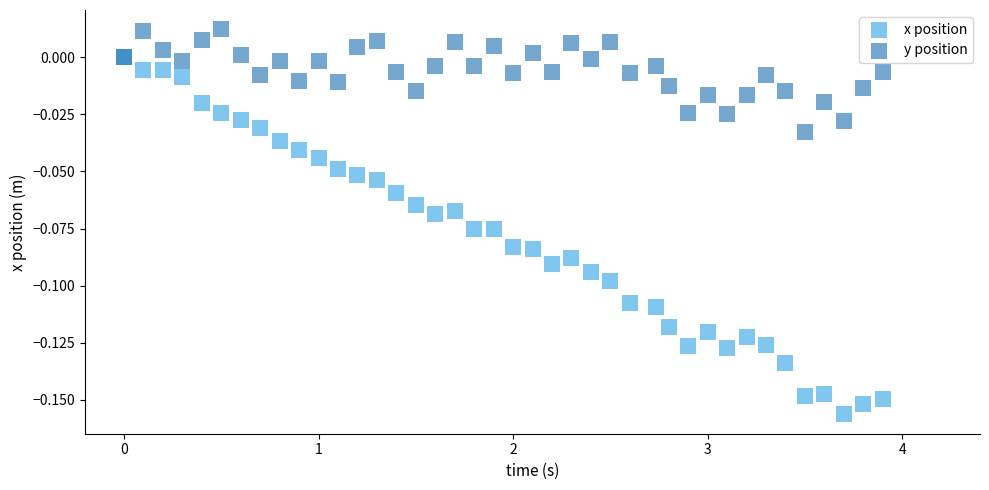

Which series has the widest spread of Y values?

x position